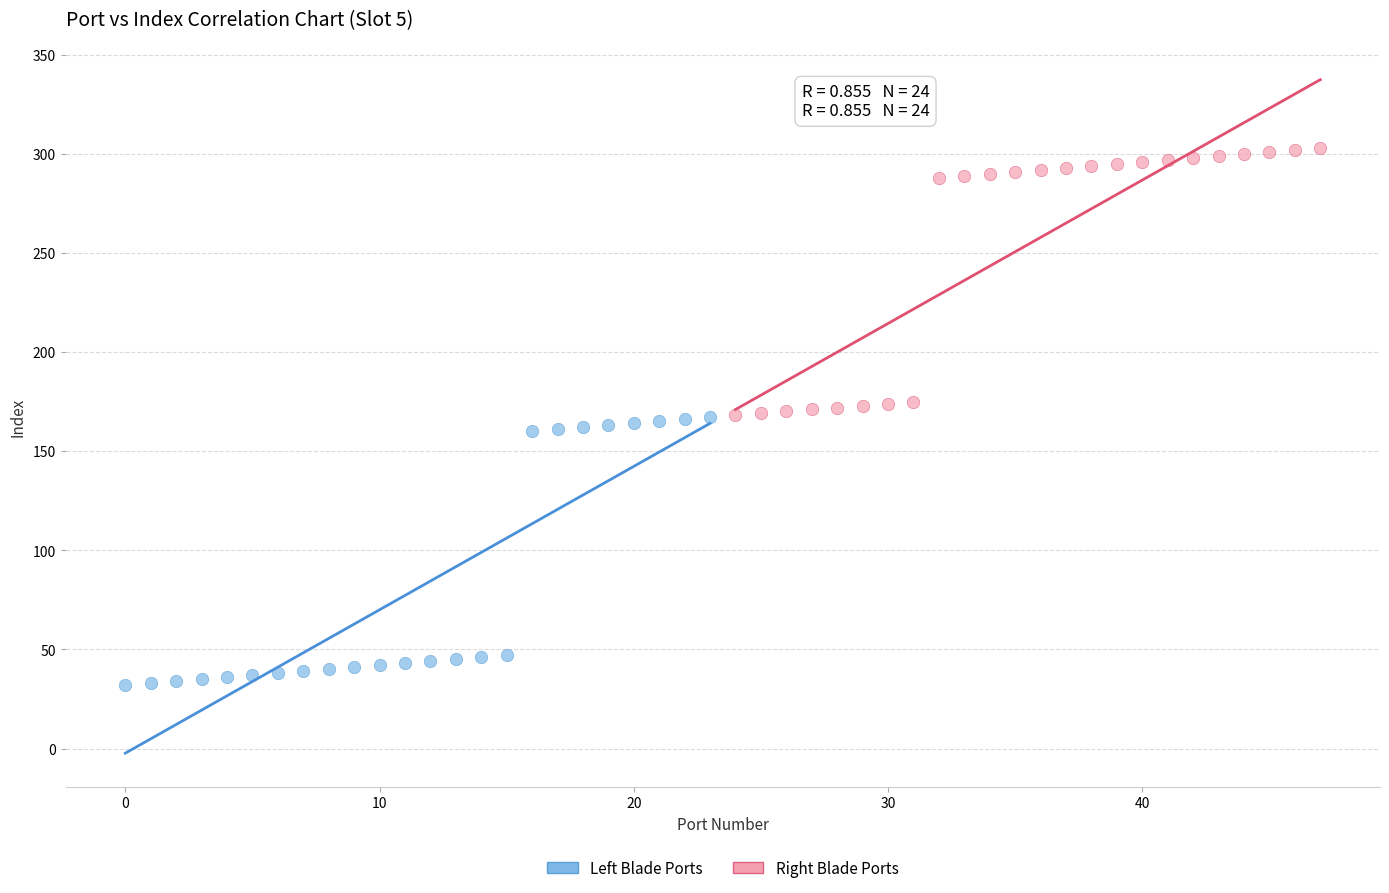

Which series contains the highest Y value?

Right Blade Ports